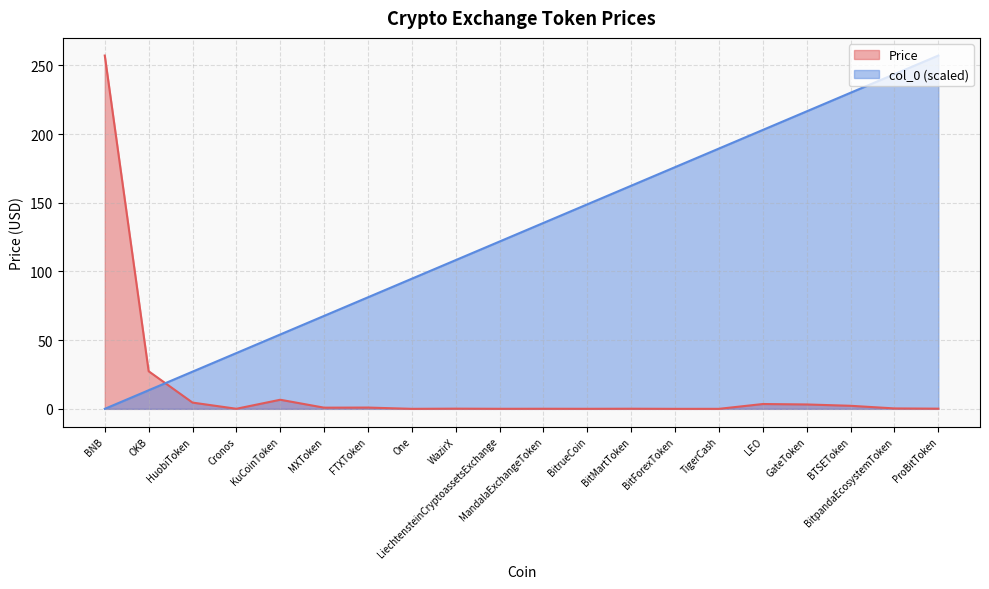

Between BTSEToken and ProBitToken, which is larger?

BTSEToken